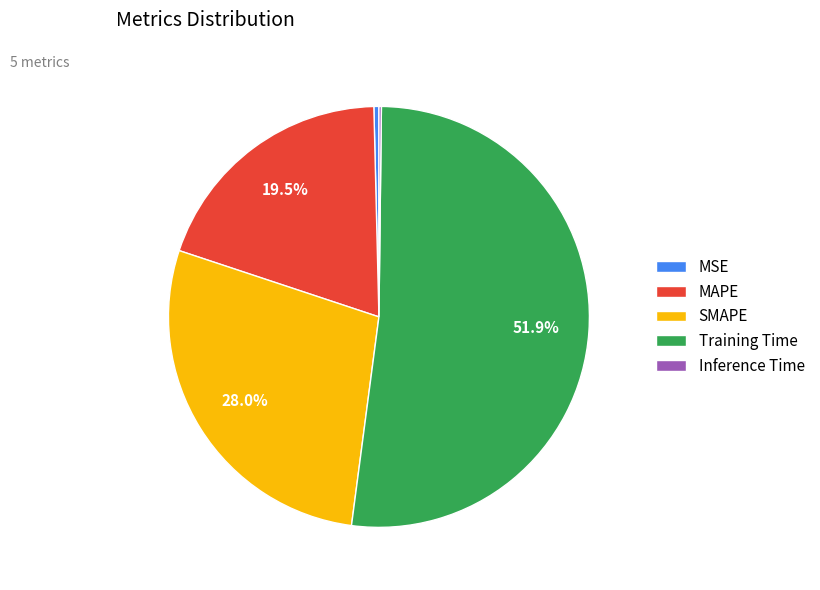

Is the sum of MSE and MAPE greater than half?

No